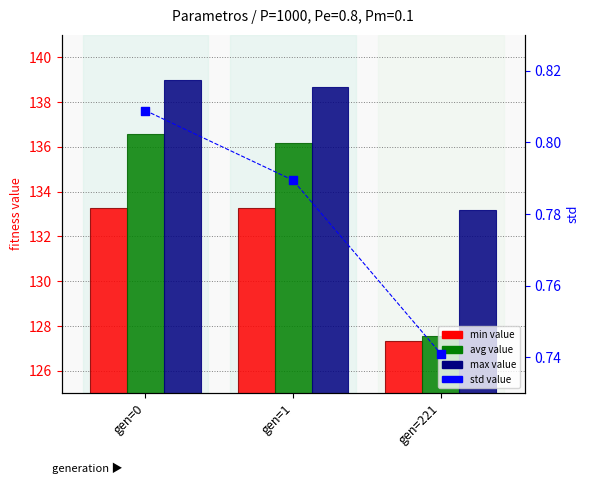

At which category is the sum across all series the highest?

gen=0